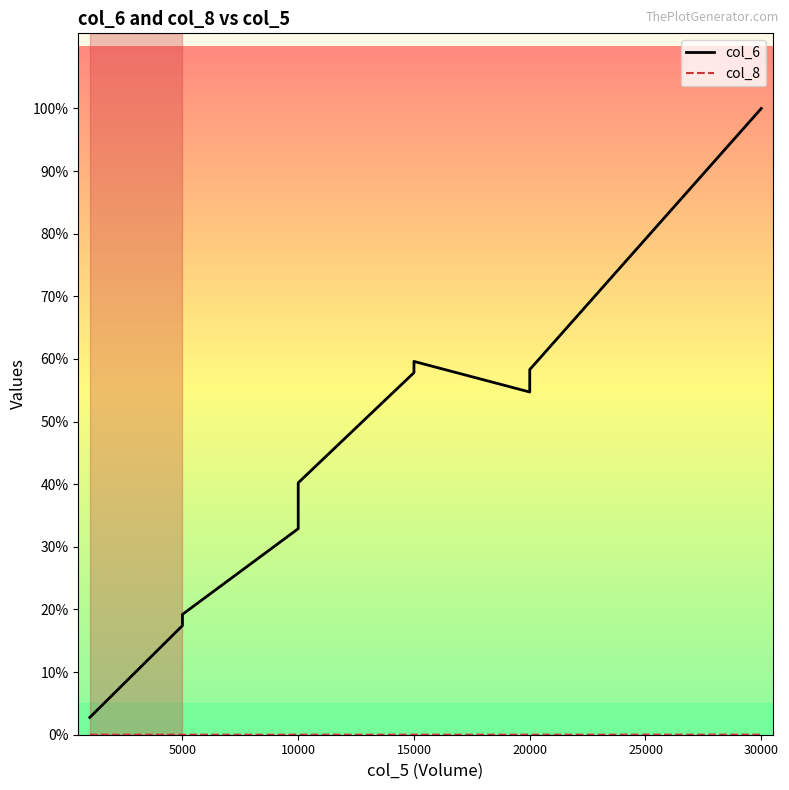

Is this an area chart (filled region under the line)?

No